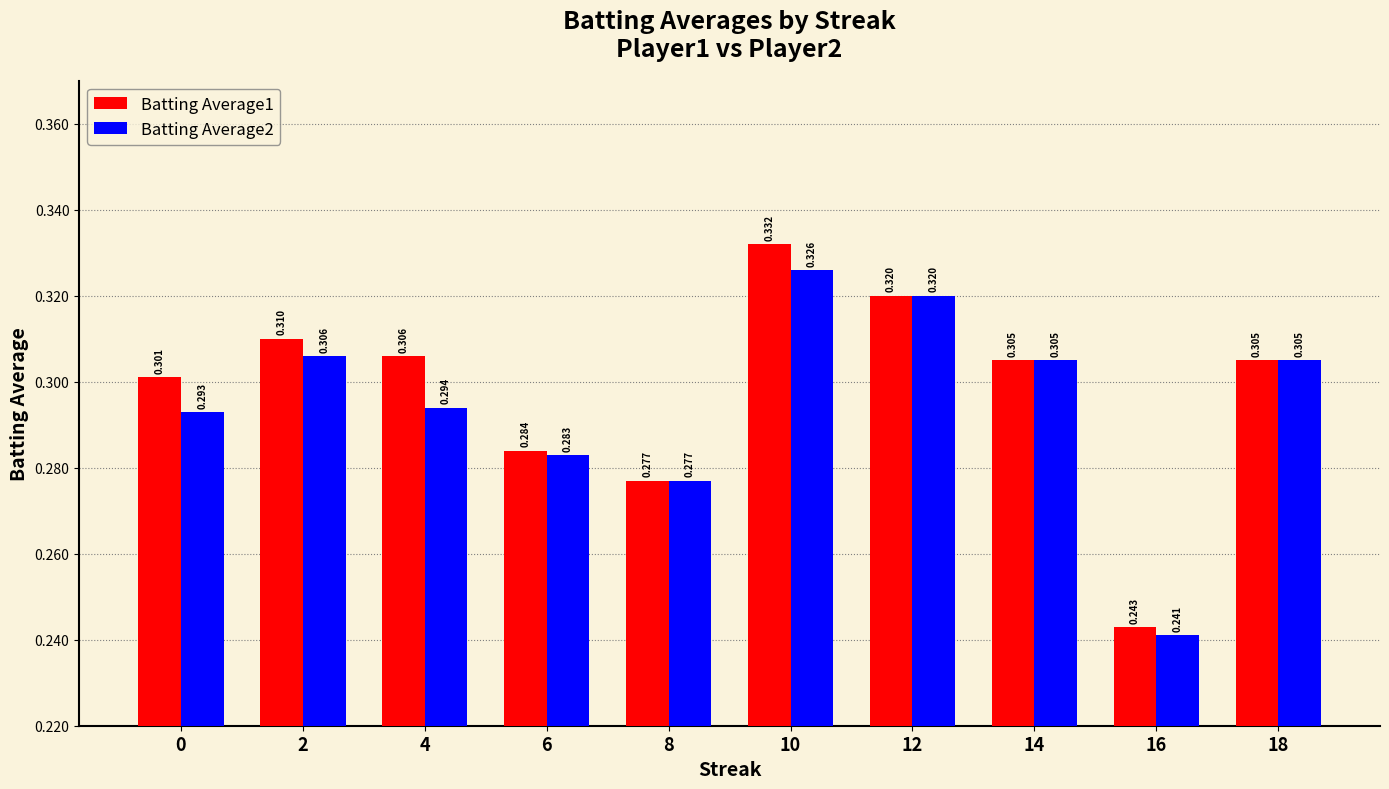

Between 4 and 6, which series saw the biggest shift?

Batting Average1